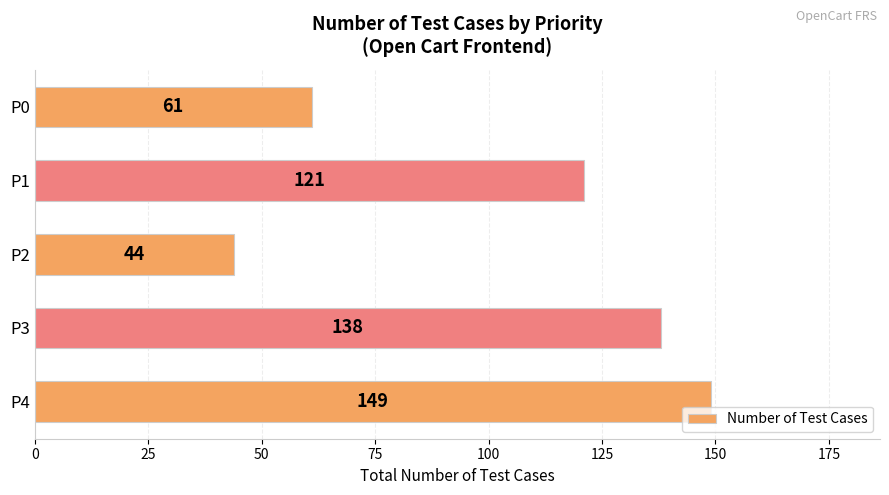

True or false: the data shows 44 at P2.

True